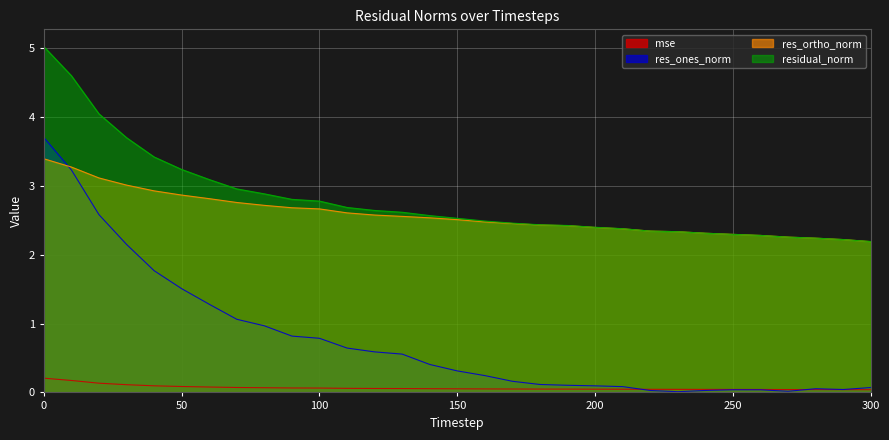

At 100, list the series in order from smallest to largest.

mse, res_ones_norm, res_ortho_norm, residual_norm